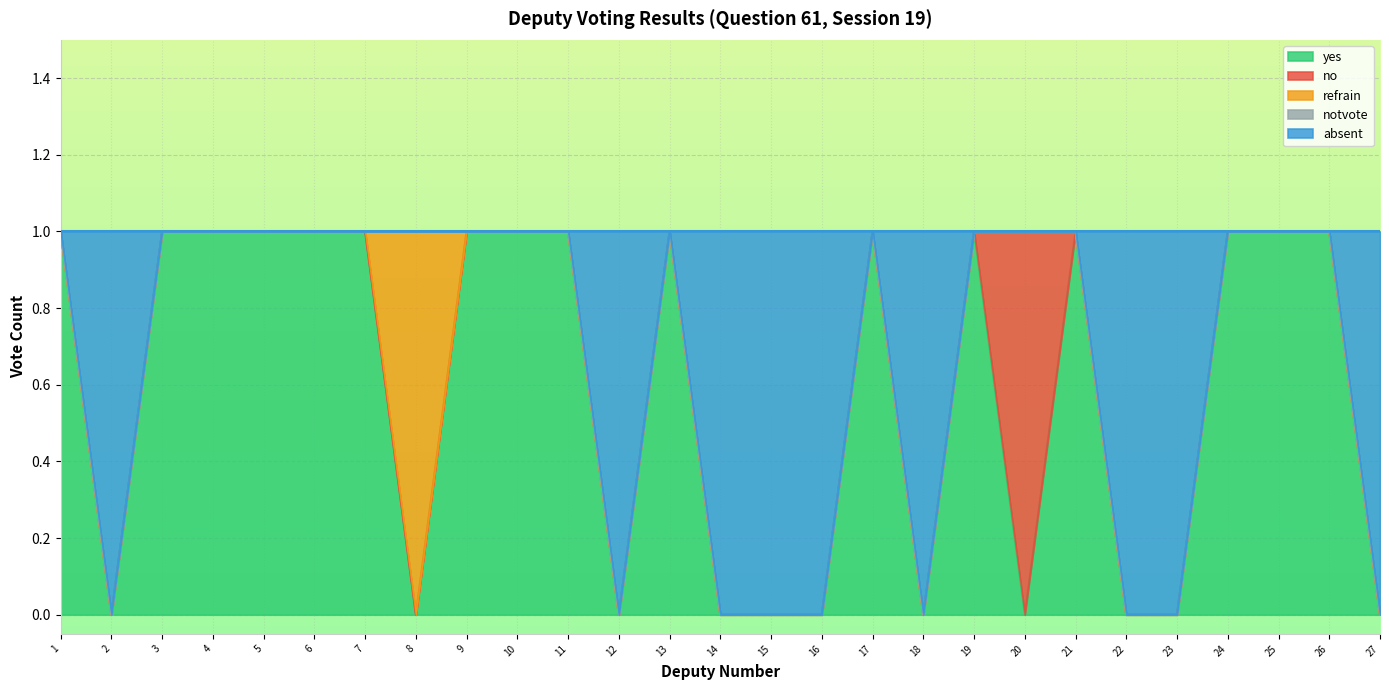

True or false: absent has a value of 2 at 18.

False